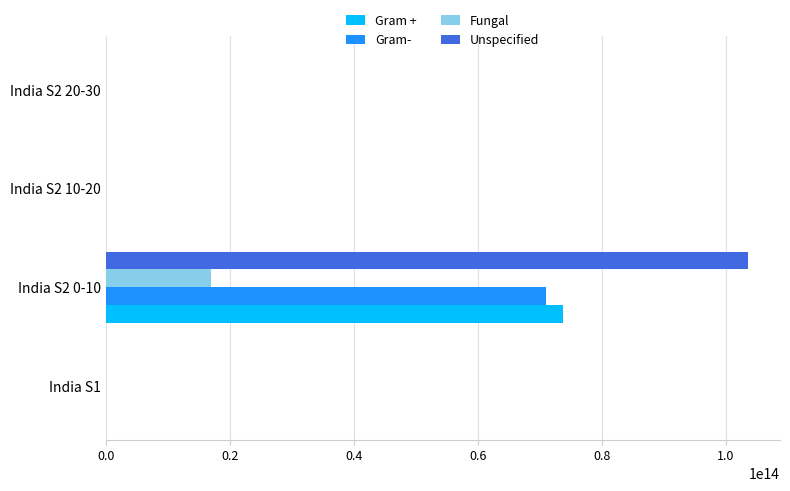

At which label does Gram- reach its peak?

India S2 0-10